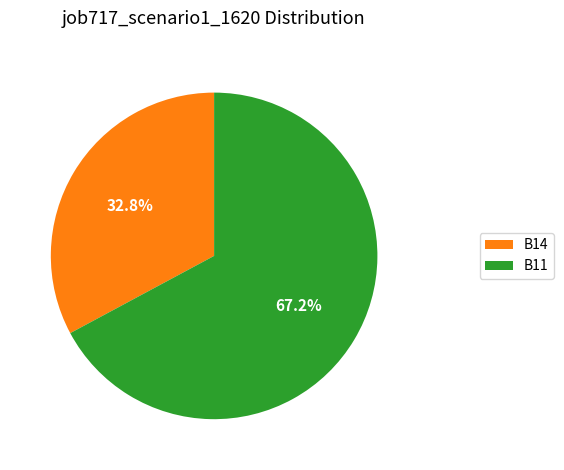

To the nearest percent, what is the difference between the B11 and B14 slice percentages?

34%